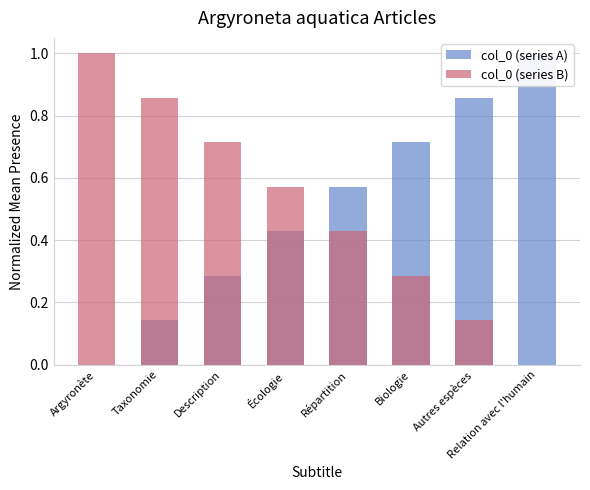

At which category does the chart reach its minimum across all series?

Argyronète